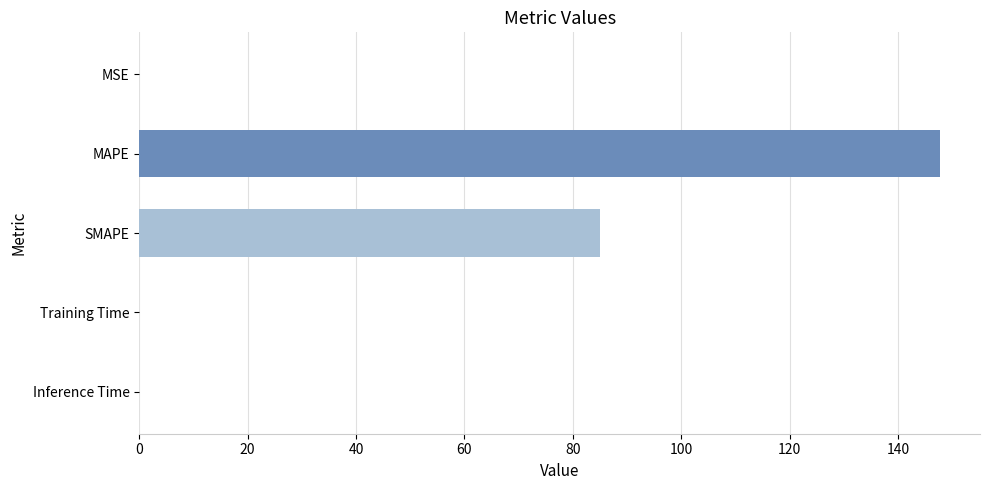

What is the average value?

46.5